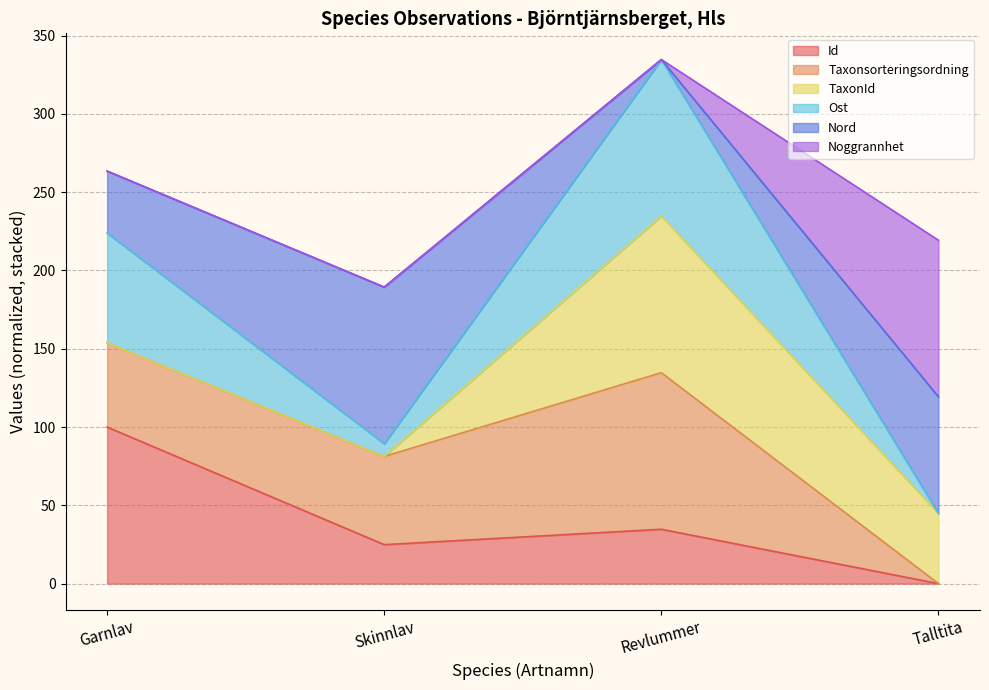

Read the Id value at Garnlav.

100.0